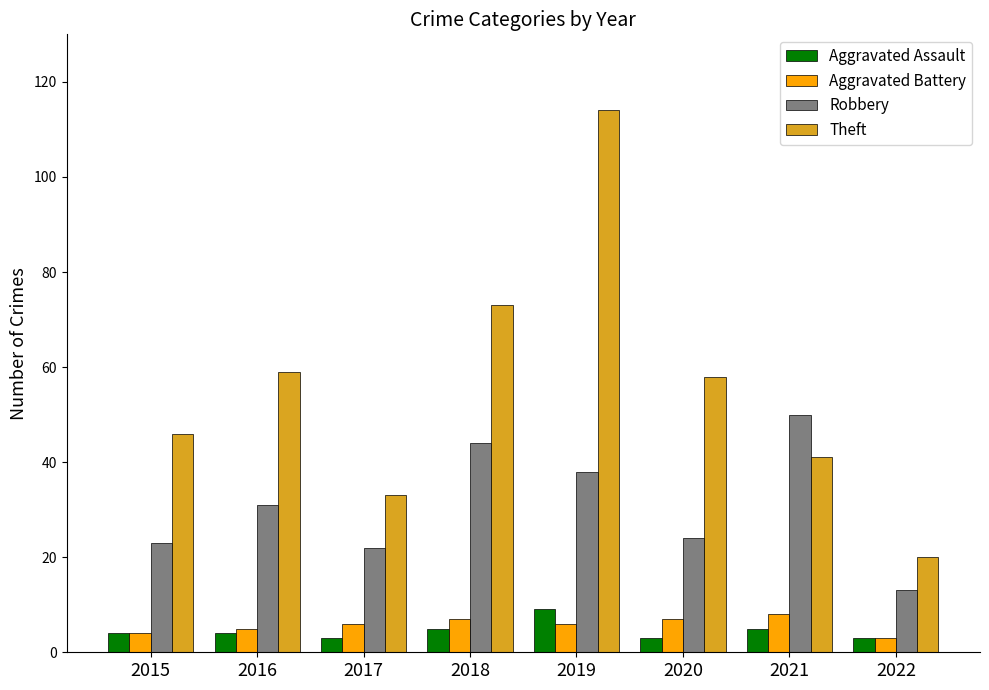

What is the total value across all series at 2021?

104